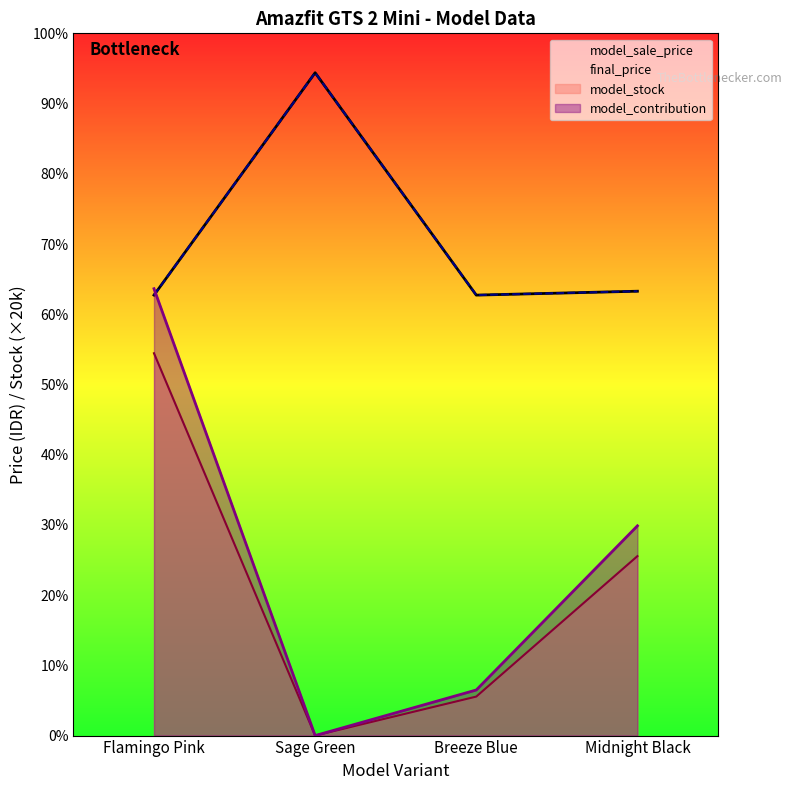

Which has a higher value, Midnight Black or Breeze Blue?

Midnight Black